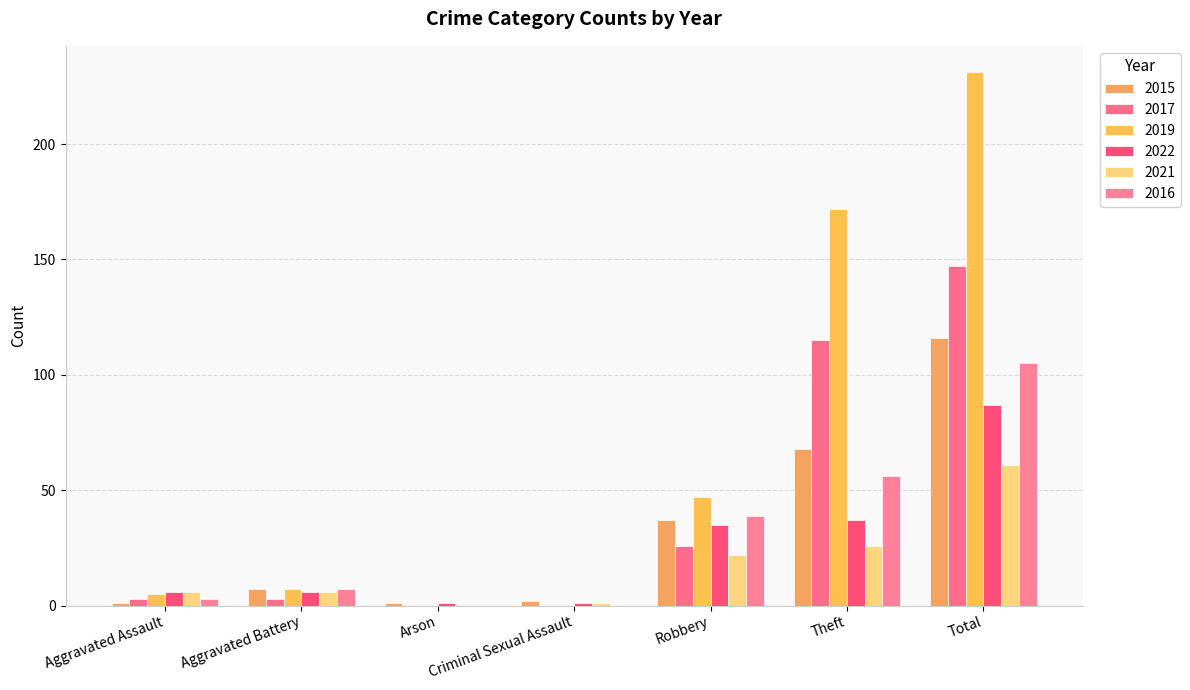

Which series has the widest spread of values?

2019